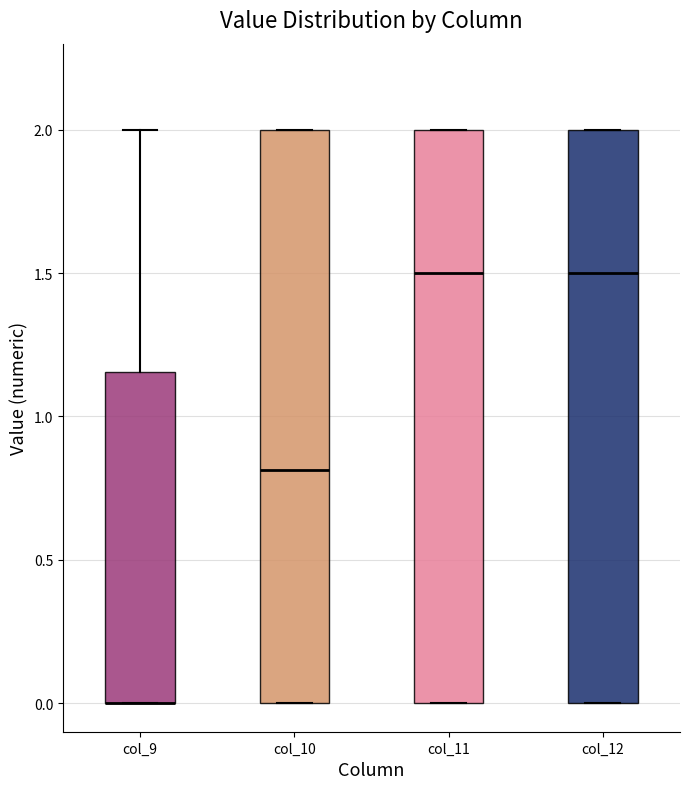

Reading left to right, read every box against the y-axis: the position of its median line, the range the box covers, and the ends of its whiskers. The values are not printed on the chart, so give them approximately, as read against the axis.

col_9: median 0.00 (drawn on the box's lower edge), box 0.00 to 1.15, whiskers 0.00 to 2.00
col_10: median 0.80, box 0.00 to 2.00, whiskers 0.00 to 2.00
col_11: median 1.50, box 0.00 to 2.00, whiskers 0.00 to 2.00
col_12: median 1.50, box 0.00 to 2.00, whiskers 0.00 to 2.00